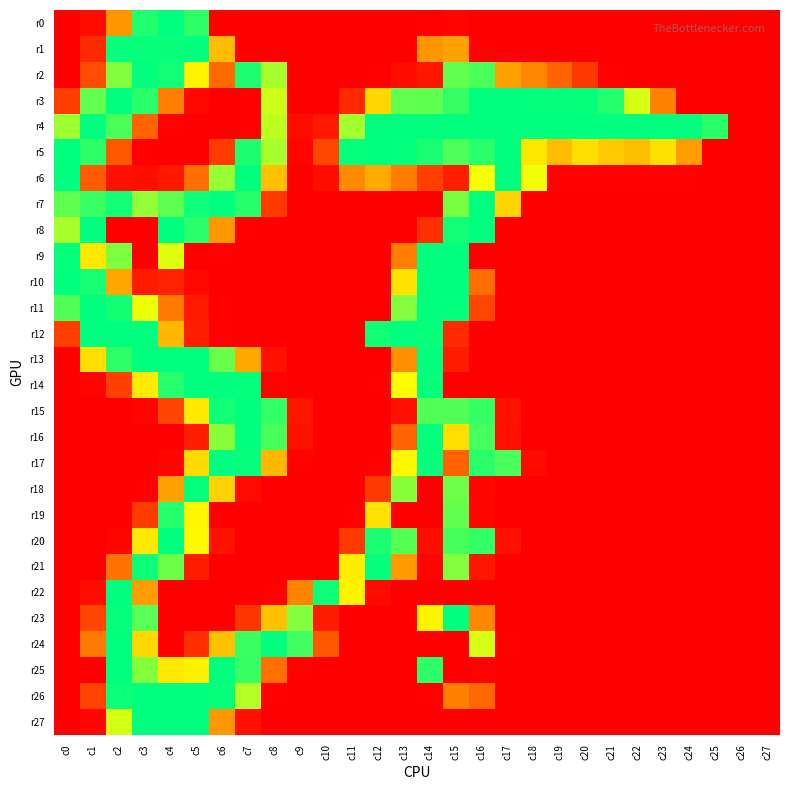

Reading right to left, what are all the values shown in this chart?

r0: c27=0	c26=0	c25=0	c24=0	c23=0	c22=0	c21=0	c20=0	c19=0	c18=0	c17=0	c16=0	c15=3	c14=2	c13=0	c12=0	c11=0	c10=0	c9=0	c8=0	c7=0	c6=0	c5=239	c4=255	c3=244	c2=100	c1=8	c0=0
r1: c27=0	c26=0	c25=0	c24=0	c23=0	c22=0	c21=0	c20=0	c19=0	c18=0	c17=0	c16=1	c15=108	c14=100	c13=0	c12=0	c11=0	c10=0	c9=0	c8=0	c7=0	c6=126	c5=255	c4=252	c3=252	c2=252	c1=29	c0=0
r2: c27=0	c26=0	c25=0	c24=0	c23=0	c22=0	c21=1	c20=38	c19=67	c18=90	c17=108	c16=230	c15=222	c14=15	c13=9	c12=2	c11=0	c10=0	c9=0	c8=199	c7=245	c6=71	c5=163	c4=249	c3=255	c2=212	c1=51	c0=0
r3: c27=0	c26=0	c25=0	c24=0	c23=87	c22=183	c21=243	c20=252	c19=253	c18=254	c17=255	c16=255	c15=237	c14=223	c13=222	c12=143	c11=28	c10=0	c9=0	c8=186	c7=2	c6=0	c5=6	c4=86	c3=241	c2=255	c1=222	c0=41
r4: c27=0	c26=0	c25=241	c24=255	c23=255	c22=255	c21=255	c20=255	c19=255	c18=255	c17=255	c16=255	c15=255	c14=255	c13=255	c12=255	c11=200	c10=17	c9=8	c8=192	c7=2	c6=0	c5=0	c4=1	c3=67	c2=230	c1=255	c0=202
r5: c27=0	c26=0	c25=0	c24=105	c23=150	c22=127	c21=135	c20=148	c19=126	c18=154	c17=255	c16=241	c15=229	c14=246	c13=254	c12=255	c11=253	c10=48	c9=3	c8=199	c7=245	c6=40	c5=0	c4=0	c3=1	c2=59	c1=239	c0=255
r6: c27=0	c26=0	c25=0	c24=1	c23=2	c22=1	c21=1	c20=2	c19=2	c18=174	c17=255	c16=172	c15=21	c14=43	c13=83	c12=114	c11=92	c10=10	c9=0	c8=128	c7=255	c6=205	c5=74	c4=16	c3=10	c2=11	c1=61	c0=255
r7: c27=0	c26=0	c25=0	c24=0	c23=0	c22=0	c21=0	c20=0	c19=0	c18=0	c17=142	c16=255	c15=215	c14=0	c13=0	c12=0	c11=0	c10=0	c9=0	c8=39	c7=242	c6=255	c5=250	c4=224	c3=206	c2=249	c1=236	c0=223
r8: c27=0	c26=0	c25=0	c24=0	c23=0	c22=0	c21=0	c20=0	c19=0	c18=0	c17=0	c16=255	c15=249	c14=31	c13=0	c12=0	c11=0	c10=0	c9=0	c8=0	c7=1	c6=101	c5=241	c4=255	c3=0	c2=0	c1=255	c0=199
r9: c27=0	c26=0	c25=0	c24=0	c23=0	c22=0	c21=0	c20=0	c19=0	c18=0	c17=0	c16=0	c15=255	c14=255	c13=84	c12=0	c11=0	c10=0	c9=0	c8=0	c7=0	c6=2	c5=0	c4=180	c3=0	c2=213	c1=154	c0=253
r10: c27=0	c26=0	c25=0	c24=0	c23=0	c22=0	c21=0	c20=0	c19=0	c18=0	c17=0	c16=74	c15=255	c14=255	c13=151	c12=0	c11=0	c10=0	c9=0	c8=0	c7=0	c6=0	c5=6	c4=24	c3=18	c2=111	c1=247	c0=255
r11: c27=0	c26=0	c25=0	c24=0	c23=0	c22=0	c21=0	c20=0	c19=0	c18=0	c17=0	c16=47	c15=254	c14=255	c13=211	c12=0	c11=0	c10=0	c9=0	c8=0	c7=0	c6=1	c5=18	c4=81	c3=176	c2=248	c1=255	c0=228
r12: c27=0	c26=0	c25=0	c24=0	c23=0	c22=0	c21=0	c20=0	c19=0	c18=0	c17=0	c16=0	c15=29	c14=252	c13=255	c12=249	c11=0	c10=0	c9=0	c8=0	c7=0	c6=1	c5=21	c4=123	c3=255	c2=255	c1=255	c0=42
r13: c27=0	c26=0	c25=0	c24=0	c23=0	c22=0	c21=0	c20=0	c19=0	c18=0	c17=0	c16=0	c15=19	c14=255	c13=95	c12=0	c11=0	c10=0	c9=0	c8=12	c7=113	c6=220	c5=255	c4=255	c3=255	c2=239	c1=148	c0=0
r14: c27=0	c26=0	c25=0	c24=0	c23=0	c22=0	c21=0	c20=0	c19=0	c18=0	c17=0	c16=0	c15=0	c14=253	c13=168	c12=1	c11=0	c10=0	c9=0	c8=2	c7=254	c6=255	c5=255	c4=242	c3=156	c2=43	c1=3	c0=0
r15: c27=0	c26=0	c25=0	c24=0	c23=0	c22=0	c21=0	c20=0	c19=0	c18=0	c17=13	c16=237	c15=228	c14=228	c13=11	c12=0	c11=0	c10=0	c9=15	c8=238	c7=255	c6=249	c5=155	c4=45	c3=4	c2=0	c1=0	c0=0
r16: c27=0	c26=0	c25=0	c24=0	c23=0	c22=0	c21=0	c20=0	c19=0	c18=0	c17=11	c16=232	c15=148	c14=254	c13=66	c12=0	c11=0	c10=0	c9=12	c8=231	c7=255	c6=209	c5=21	c4=0	c3=0	c2=0	c1=0	c0=0
r17: c27=0	c26=0	c25=0	c24=0	c23=0	c22=0	c21=0	c20=0	c19=0	c18=7	c17=230	c16=241	c15=66	c14=252	c13=165	c12=2	c11=0	c10=0	c9=1	c8=123	c7=253	c6=255	c5=146	c4=5	c3=0	c2=0	c1=0	c0=0
r18: c27=0	c26=0	c25=0	c24=0	c23=0	c22=0	c21=0	c20=0	c19=0	c18=0	c17=0	c16=4	c15=218	c14=0	c13=209	c12=39	c11=0	c10=0	c9=0	c8=0	c7=7	c6=140	c5=254	c4=108	c3=2	c2=0	c1=0	c0=0
r19: c27=0	c26=0	c25=0	c24=0	c23=0	c22=0	c21=0	c20=0	c19=0	c18=0	c17=0	c16=5	c15=222	c14=0	c13=0	c12=151	c11=2	c10=0	c9=0	c8=0	c7=0	c6=0	c5=164	c4=243	c3=40	c2=0	c1=0	c0=0
r20: c27=0	c26=0	c25=0	c24=0	c23=0	c22=0	c21=0	c20=0	c19=0	c18=0	c17=11	c16=238	c15=231	c14=9	c13=226	c12=246	c11=39	c10=0	c9=0	c8=0	c7=0	c6=12	c5=166	c4=255	c3=154	c2=4	c1=0	c0=0
r21: c27=0	c26=0	c25=0	c24=0	c23=0	c22=0	c21=0	c20=0	c19=0	c18=0	c17=0	c16=15	c15=211	c14=3	c13=103	c12=253	c11=159	c10=0	c9=0	c8=0	c7=0	c6=0	c5=20	c4=219	c3=251	c2=78	c1=0	c0=0
r22: c27=0	c26=0	c25=0	c24=0	c23=0	c22=0	c21=0	c20=0	c19=0	c18=0	c17=0	c16=0	c15=0	c14=0	c13=0	c12=7	c11=162	c10=251	c9=89	c8=2	c7=0	c6=0	c5=0	c4=0	c3=105	c2=255	c1=9	c0=0
r23: c27=0	c26=0	c25=0	c24=0	c23=0	c22=0	c21=0	c20=0	c19=0	c18=0	c17=0	c16=91	c15=255	c14=162	c13=0	c12=0	c11=0	c10=19	c9=211	c8=129	c7=36	c6=0	c5=0	c4=0	c3=225	c2=253	c1=47	c0=0
r24: c27=0	c26=0	c25=0	c24=0	c23=0	c22=0	c21=0	c20=0	c19=0	c18=0	c17=1	c16=183	c15=0	c14=0	c13=0	c12=0	c11=0	c10=60	c9=233	c8=255	c7=235	c6=128	c5=31	c4=0	c3=144	c2=255	c1=82	c0=0
r25: c27=0	c26=0	c25=0	c24=0	c23=0	c22=0	c21=0	c20=0	c19=0	c18=0	c17=0	c16=2	c15=0	c14=240	c13=0	c12=0	c11=0	c10=0	c9=1	c8=75	c7=237	c6=255	c5=161	c4=154	c3=211	c2=255	c1=0	c0=0
r26: c27=0	c26=0	c25=0	c24=0	c23=0	c22=0	c21=0	c20=0	c19=0	c18=0	c17=0	c16=70	c15=86	c14=1	c13=0	c12=0	c11=0	c10=0	c9=0	c8=1	c7=195	c6=252	c5=255	c4=255	c3=255	c2=251	c1=45	c0=0
r27: c27=0	c26=0	c25=0	c24=0	c23=0	c22=0	c21=0	c20=0	c19=0	c18=0	c17=0	c16=0	c15=0	c14=0	c13=0	c12=0	c11=0	c10=0	c9=0	c8=0	c7=11	c6=102	c5=255	c4=255	c3=255	c2=184	c1=5	c0=0